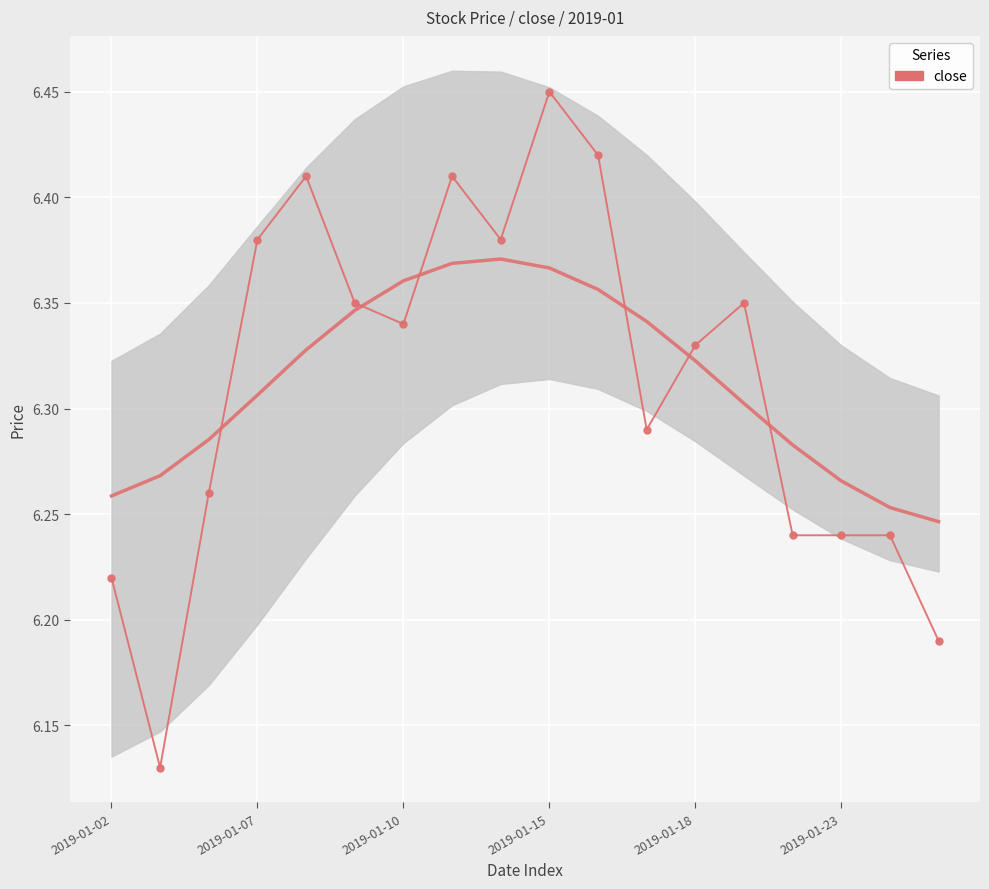

Count the number of categories in the chart.

18